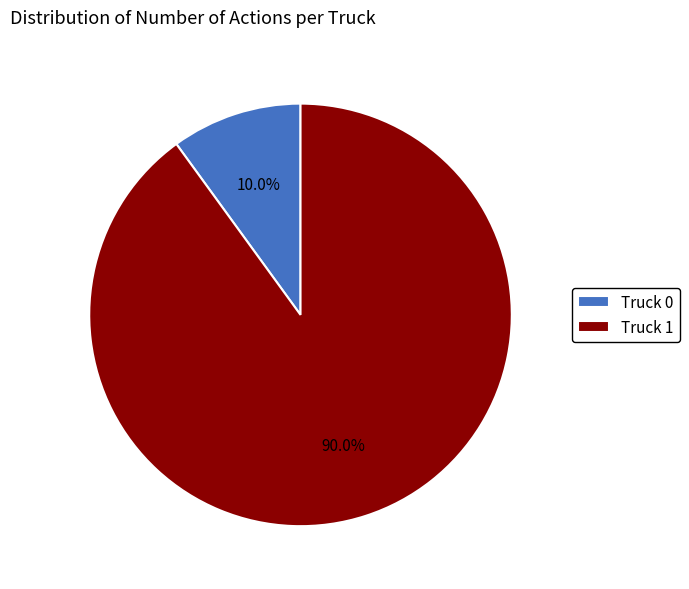

Rank the categories by value from highest to lowest.

Truck 1, Truck 0